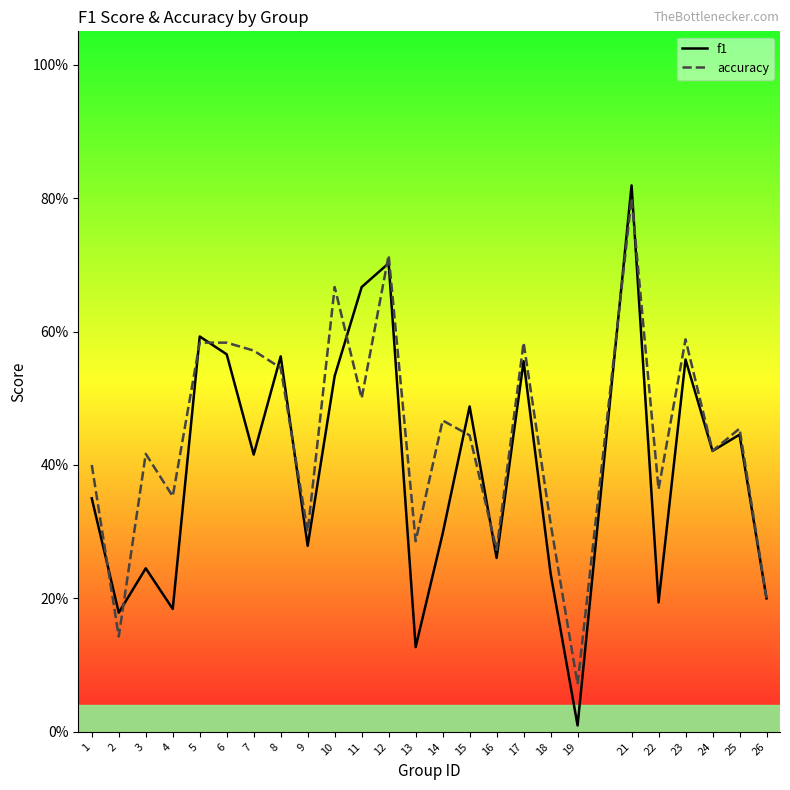

Reading right to left, what are all the values shown in this chart?

f1: 0.2	0.4	0.4	0.6	0.2	0.8	0.0	0.2	0.6	0.3	0.5	0.3	0.1	0.7	0.7	0.5	0.3	0.6	0.4	0.6	0.6	0.2	0.2	0.2	0.3
accuracy: 0.2	0.5	0.4	0.6	0.4	0.8	0.1	0.3	0.6	0.3	0.4	0.5	0.3	0.7	0.5	0.7	0.3	0.5	0.6	0.6	0.6	0.4	0.4	0.1	0.4